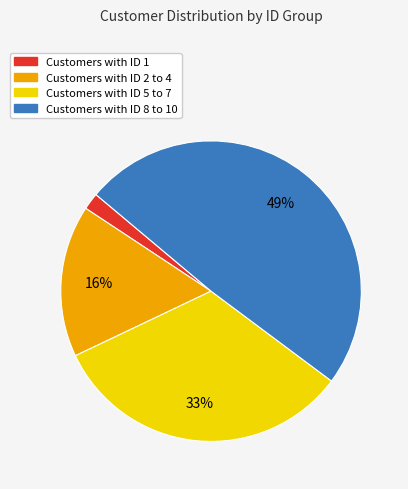

Is there any slice that represents more than half of the pie?

No